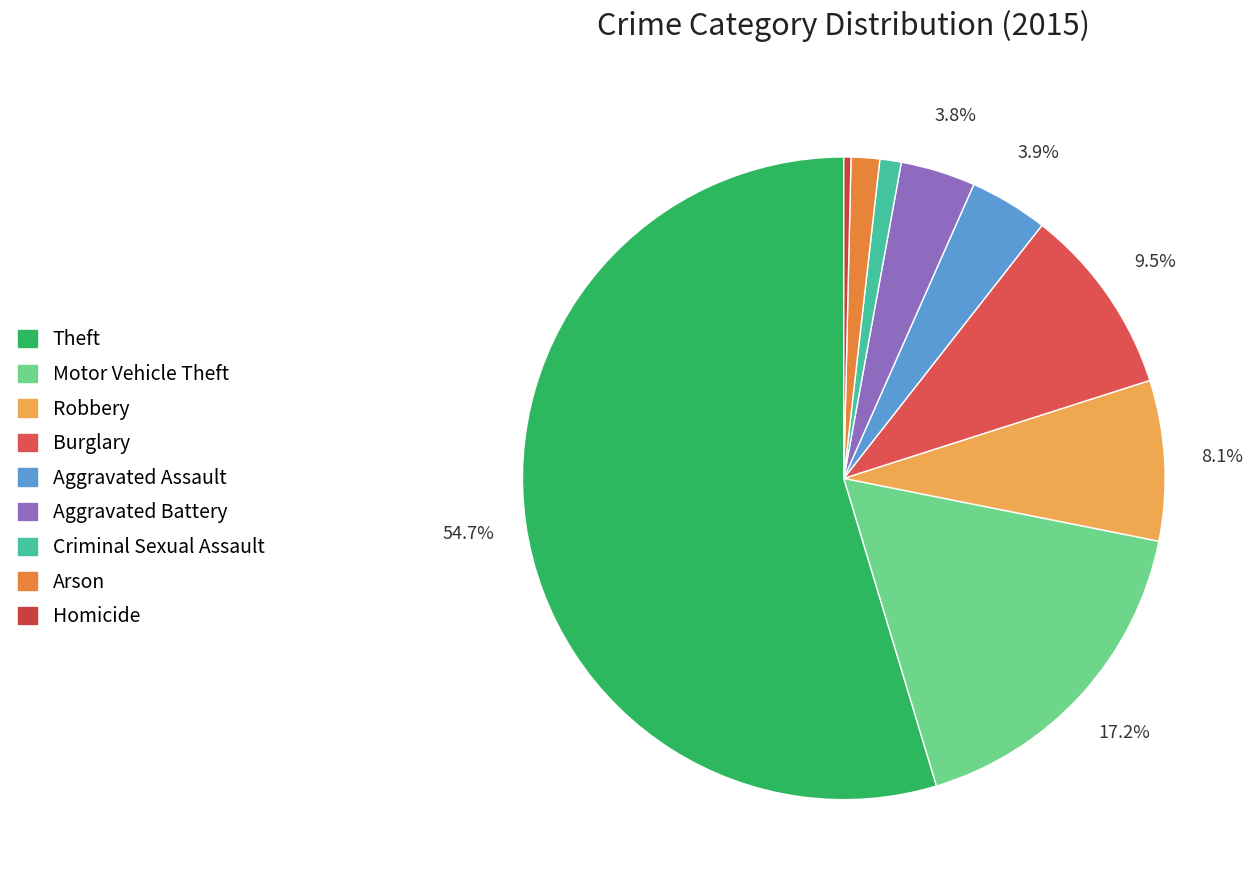

To the nearest percent, what is the average slice percentage?

11%